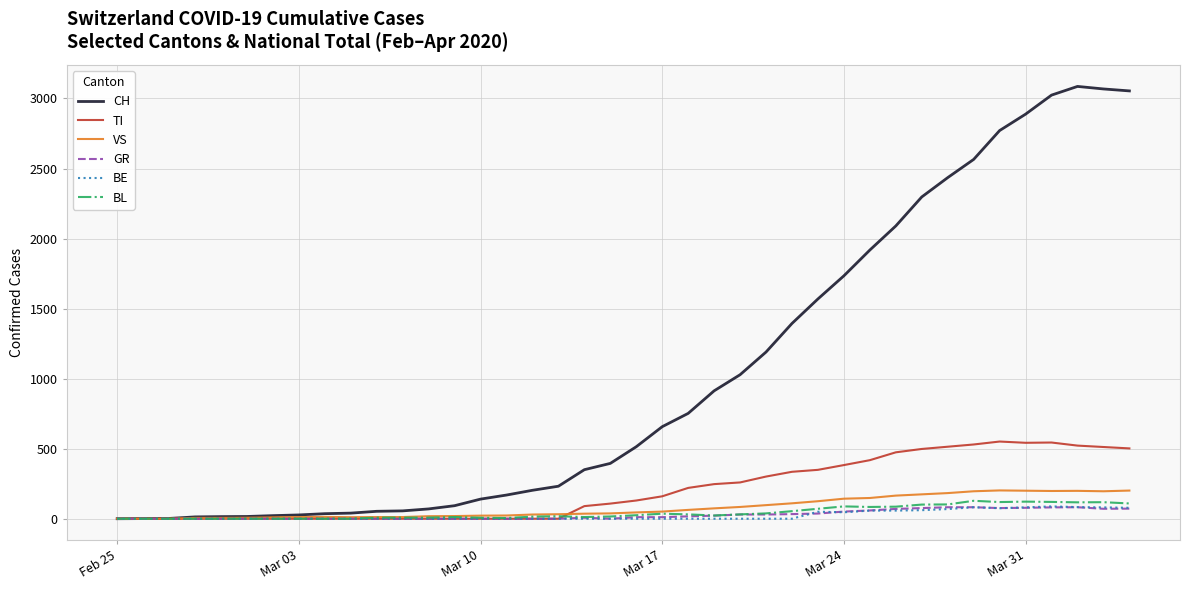

What is the greatest value displayed?

3086